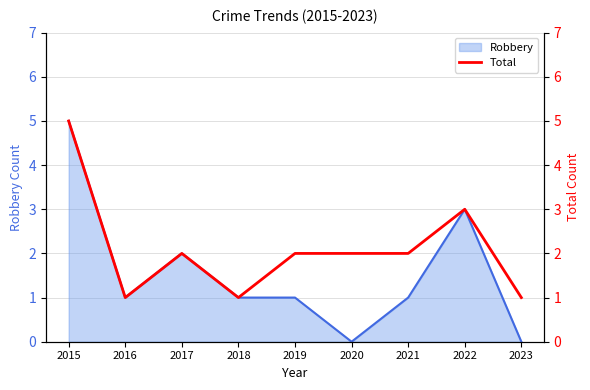

At which label does the data first exceed 2?

2015